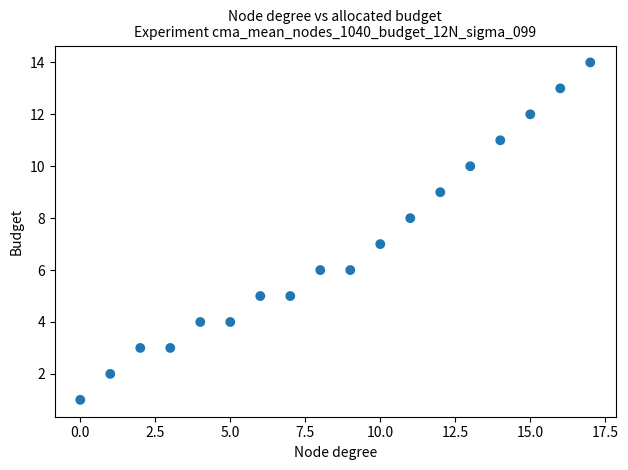

What is the range of Y values (max minus min)?

13